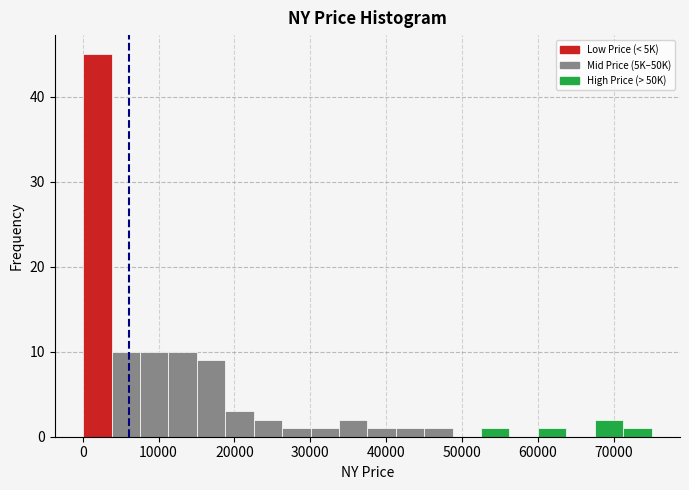

Around what value on the x-axis is the tallest bar? Give the approximate position of its centre, as read against the axis.

2000